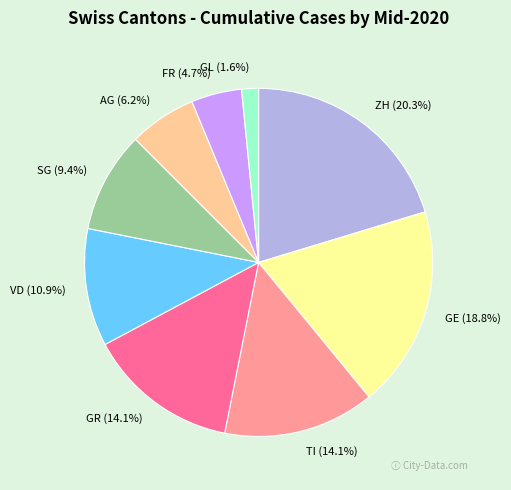

Count the number of slices in the pie.

9